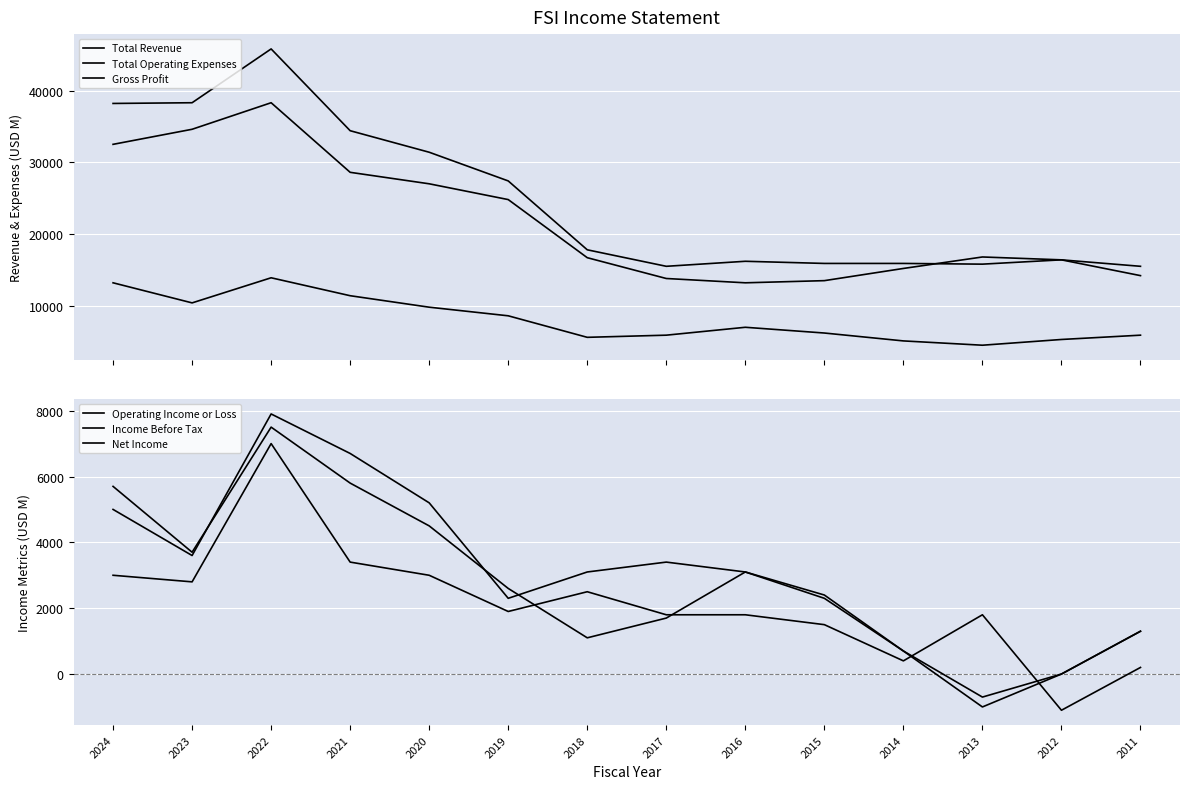

Is it true that Net Income equals 1800 at 2016?

True